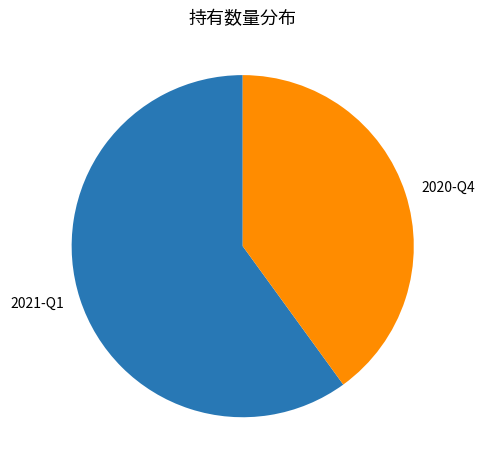

Combined, do 2020-Q4 and 2021-Q1 account for over 50%?

Yes